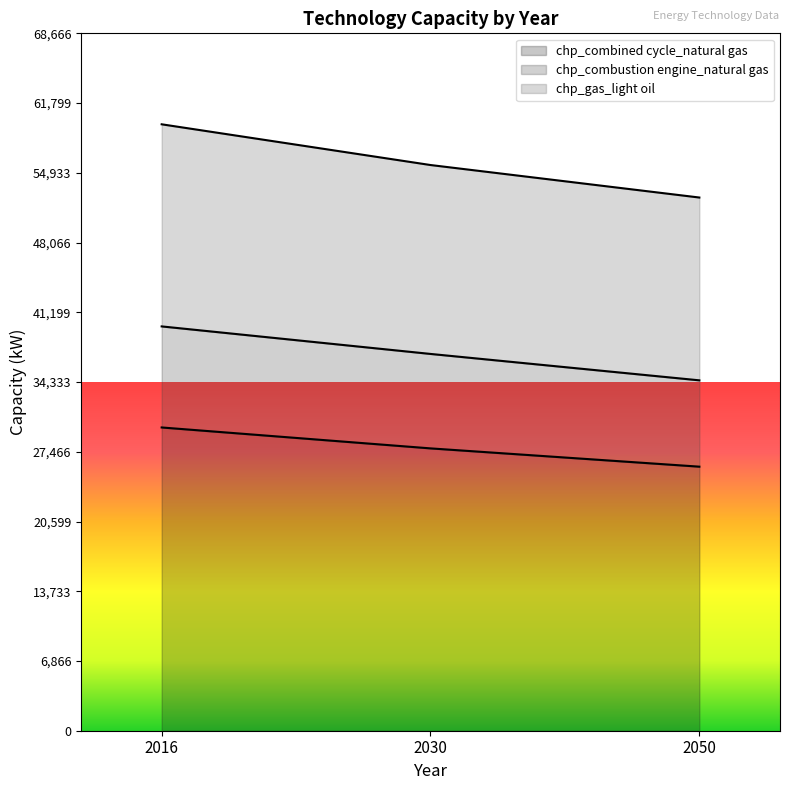

Reading left to right, what are all the values shown in this chart?

chp_combined cycle_natural gas: 29860	27800	26000
chp_combustion engine_natural gas: 39810	37100	34500
chp_gas_light oil: 59710	55700	52500